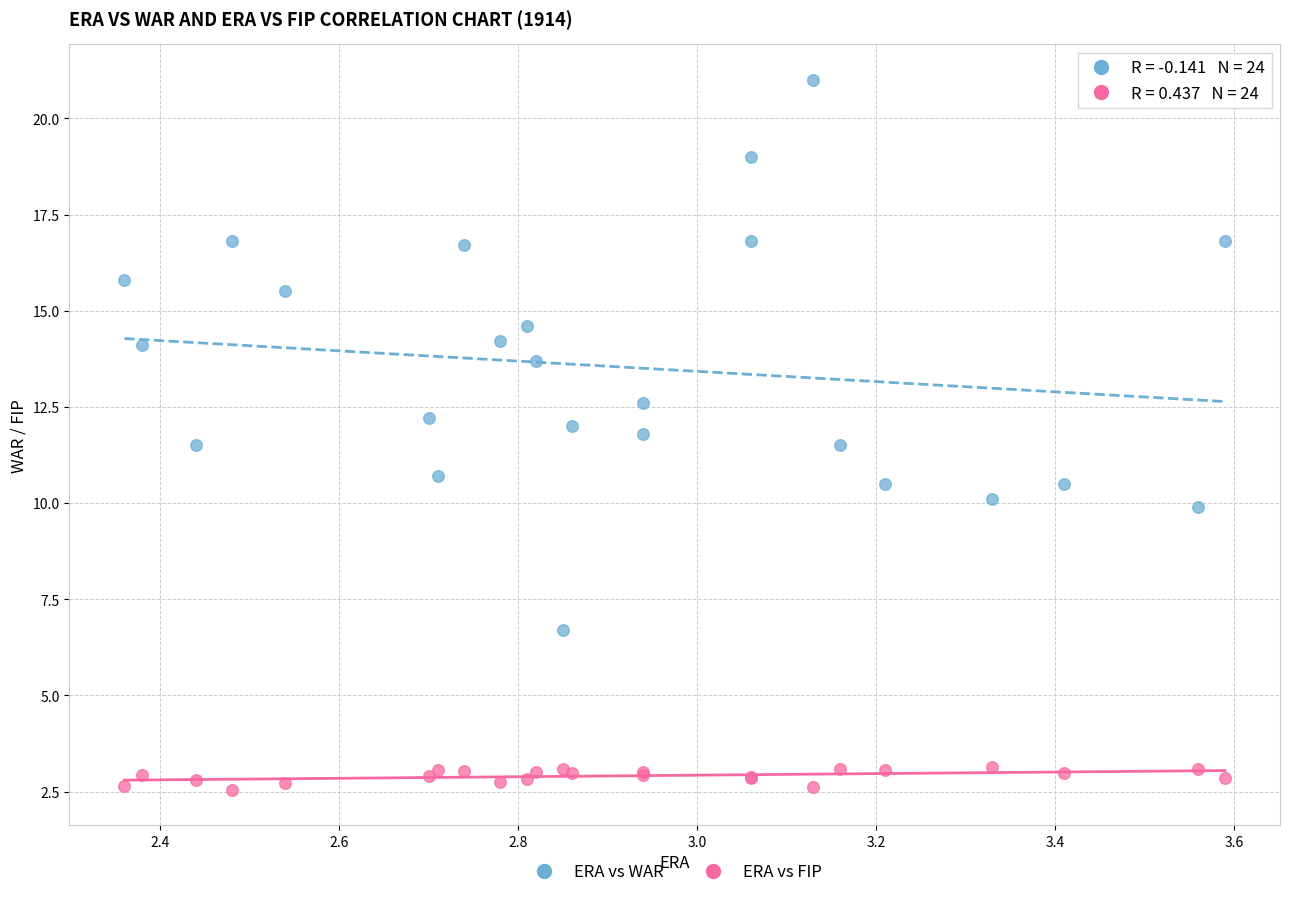

Which series contains the highest Y value?

ERA vs WAR